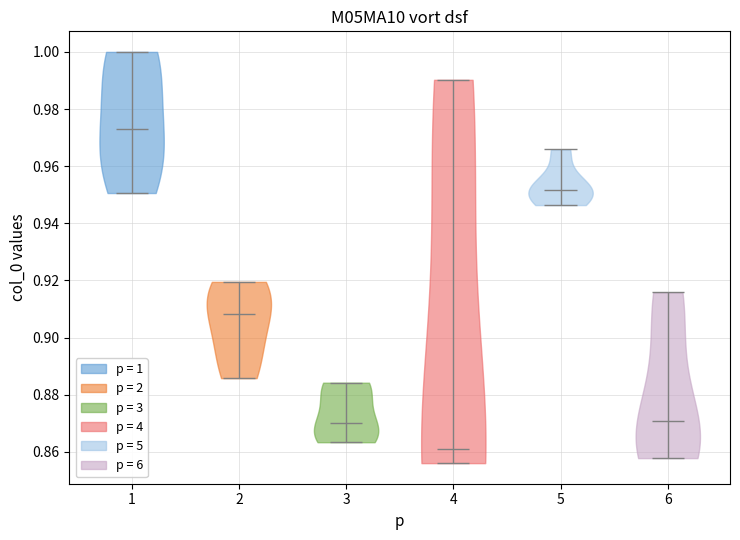

Reading left to right, read every violin against the y-axis: where its median line is, and the lowest and highest points it reaches. The values are not printed on the chart, so give them approximately, as read against the axis.

1: median line 0.972, lowest point 0.950, highest point 1.000
2: median line 0.908, lowest point 0.886, highest point 0.920
3: median line 0.870, lowest point 0.864, highest point 0.884
4: median line 0.860, lowest point 0.856, highest point 0.990
5: median line 0.952, lowest point 0.946, highest point 0.966
6: median line 0.870, lowest point 0.858, highest point 0.916